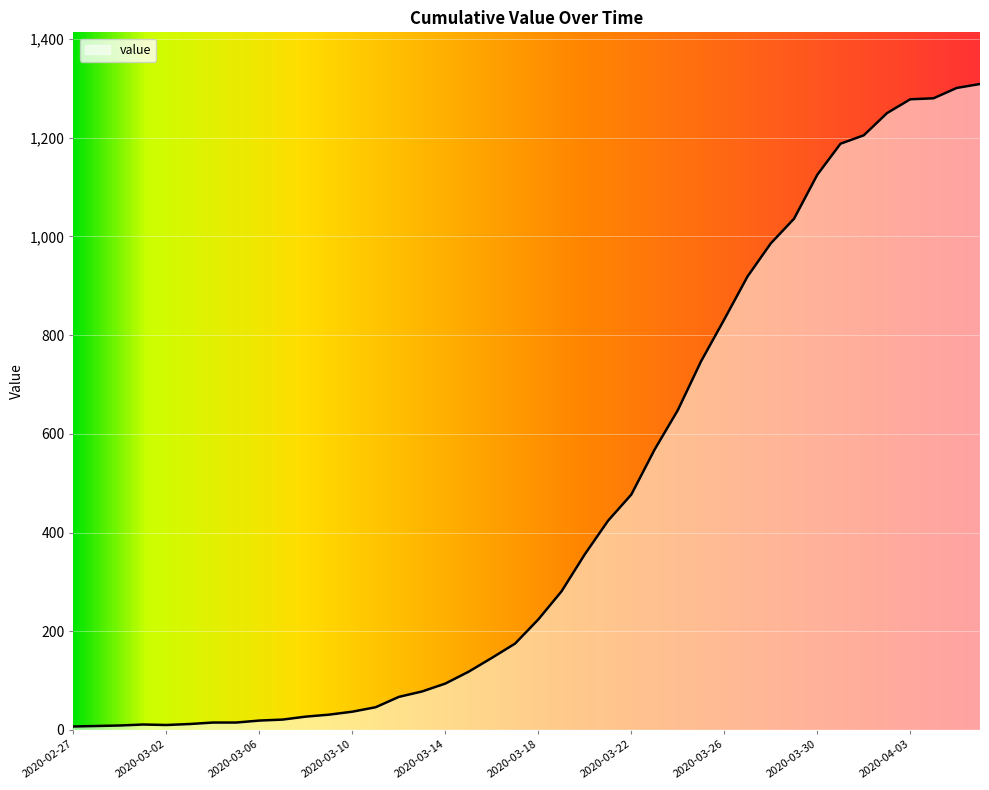

What is the sum of all values?

18380